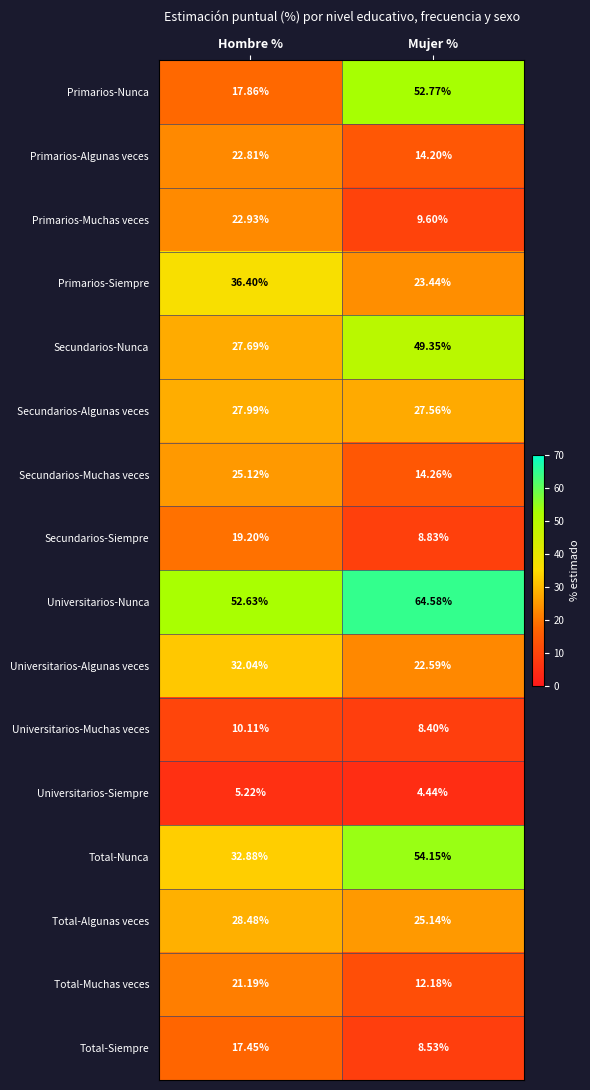

At which label does Total-Siempre first exceed 17?

Hombre %